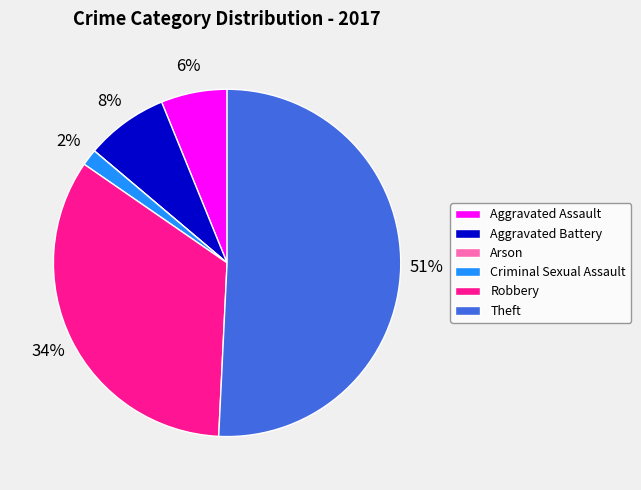

Which has a higher value, Aggravated Assault or Aggravated Battery?

Aggravated Battery